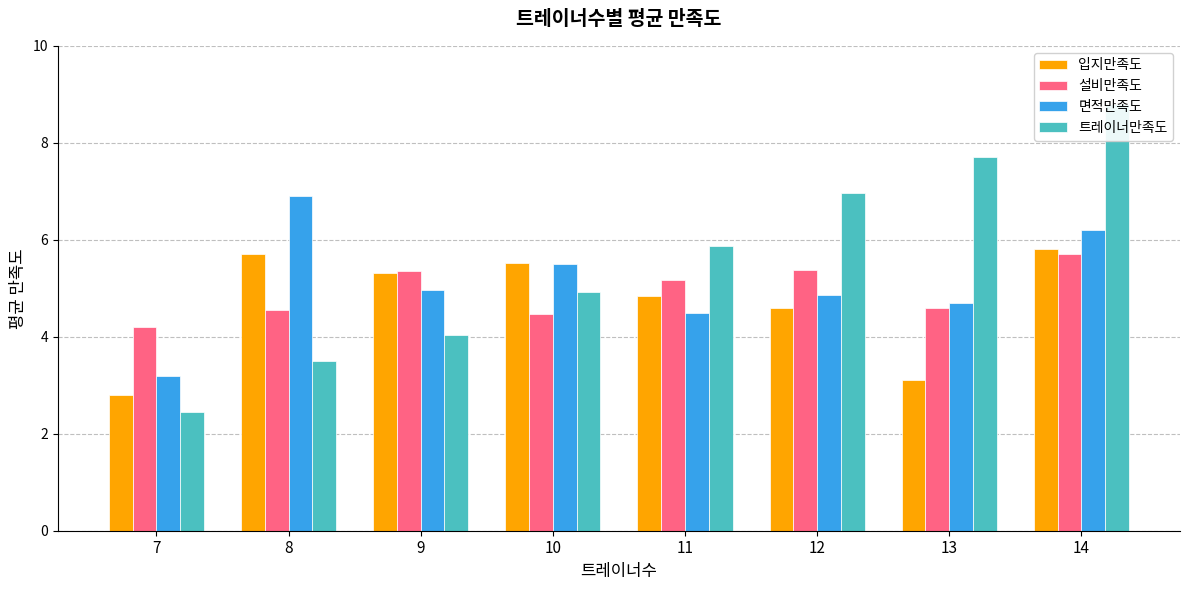

Between 9 and 12, which is larger?

9